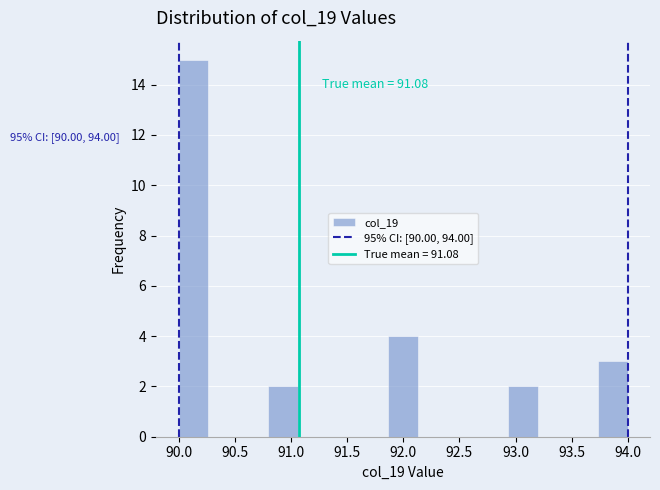

Over which range of the x-axis is the bar tallest?

90.00 to 90.25